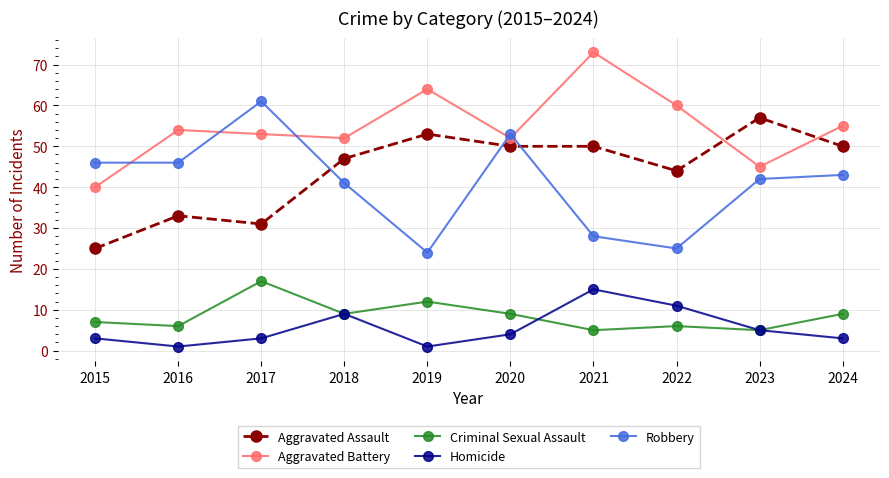

Count the number of categories in the chart.

10